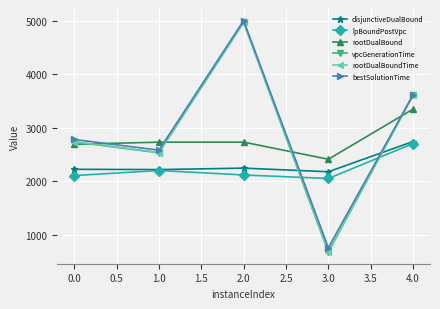

At how many categories does at least one series exceed 1723?

5